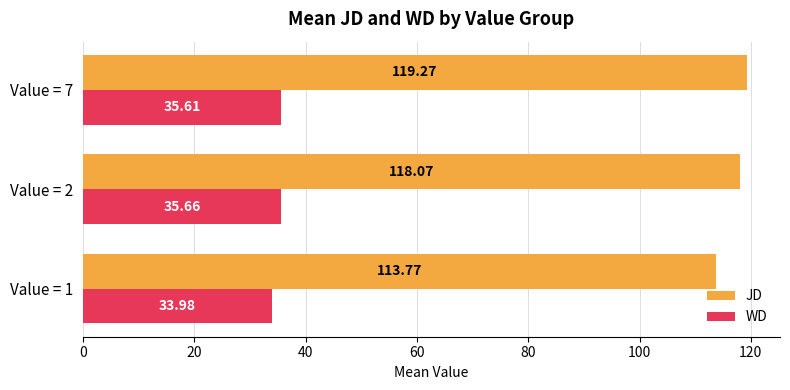

What is the spread (max minus min) of values at Value = 7?

83.7